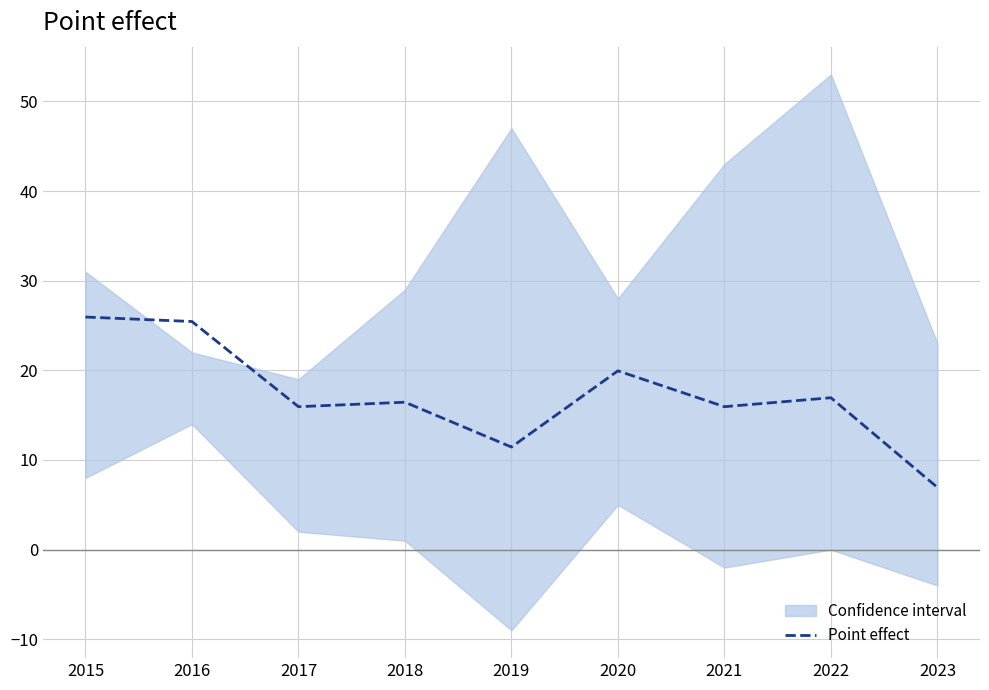

How many interior local peaks (higher than both neighbors) does the data have?

3